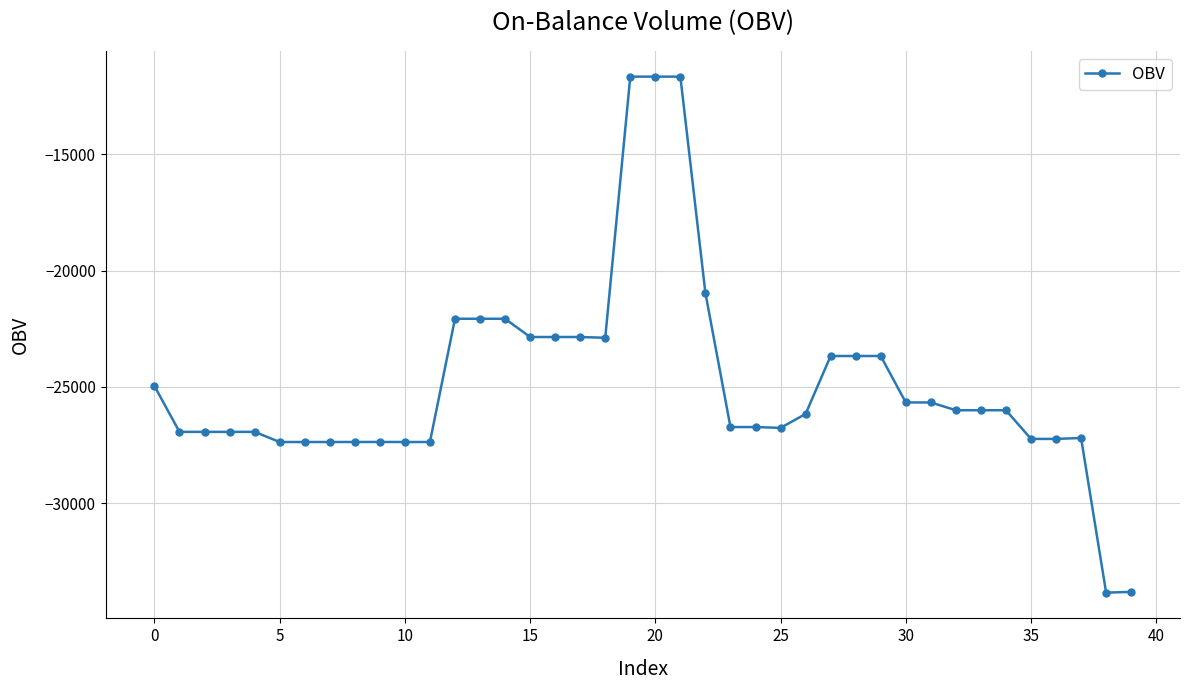

How many values exceed -26005?

17